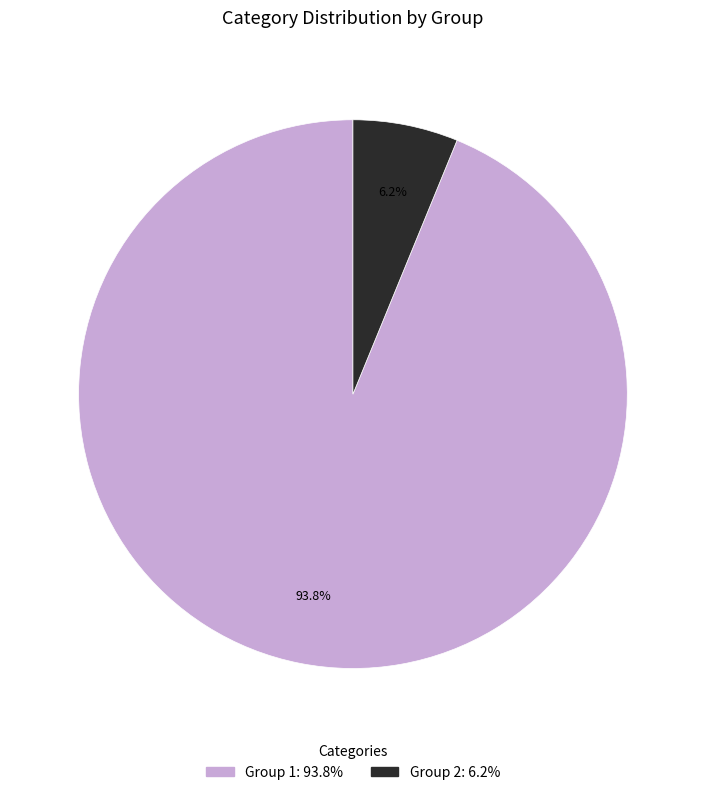

Does any single category account for the majority?

Yes